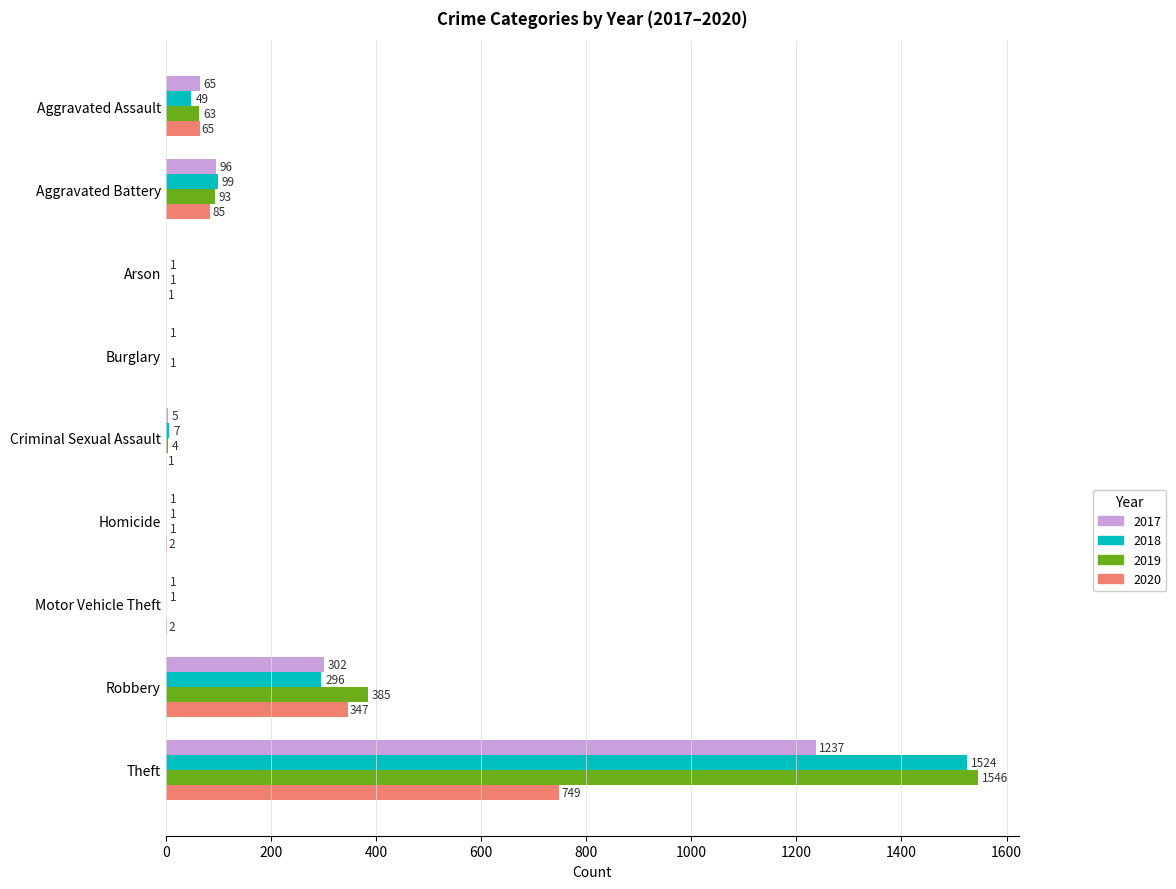

Is it true that 2018 equals 296 at Robbery?

True